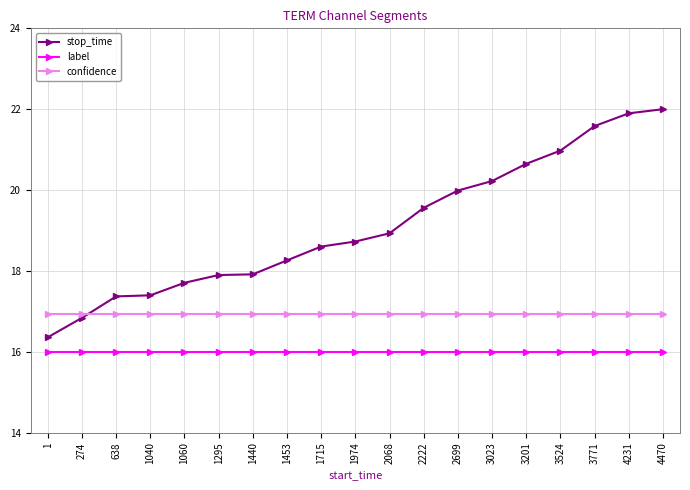

At 3771, list the series in order from smallest to largest.

label, confidence, stop_time